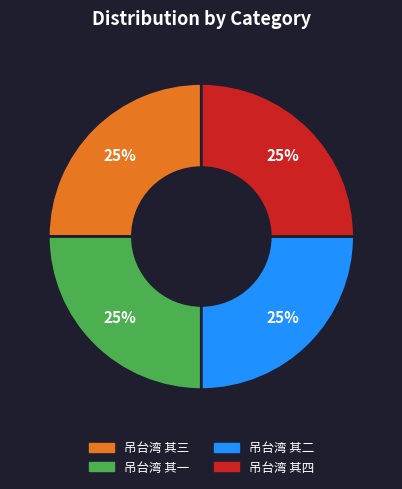

What is the ratio of the value at 吊台湾 其二 to the value at 吊台湾 其三?

1.0